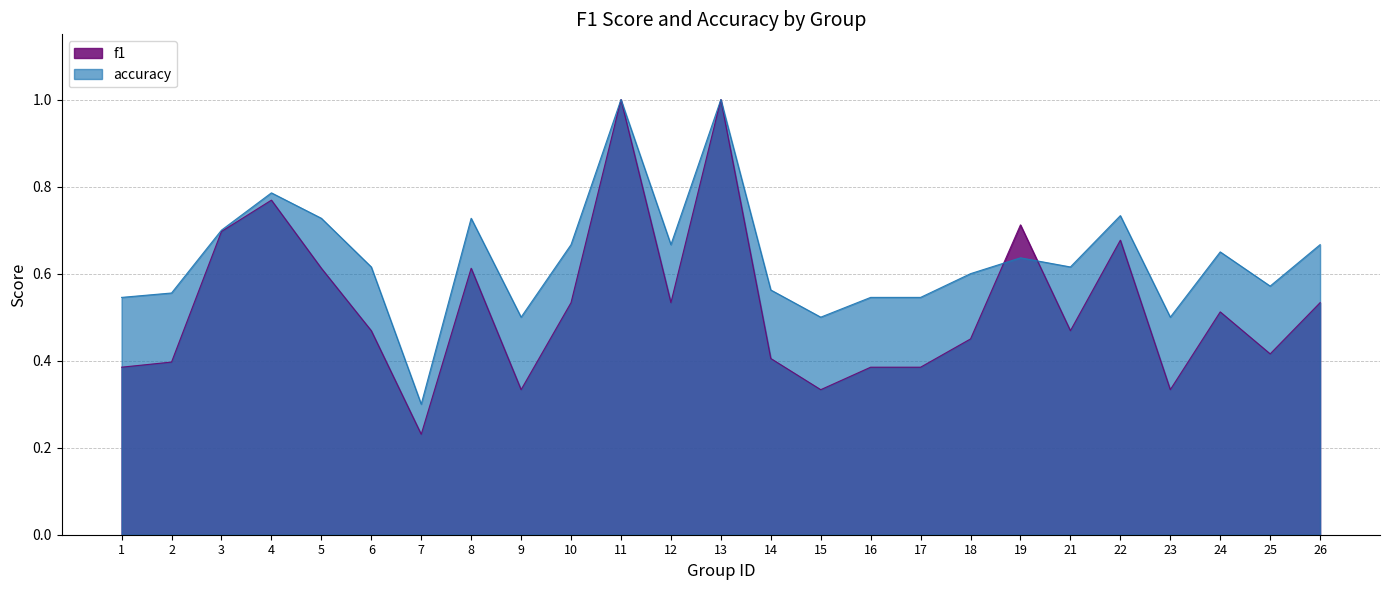

Rank the series by their average value, from highest to lowest.

accuracy, f1